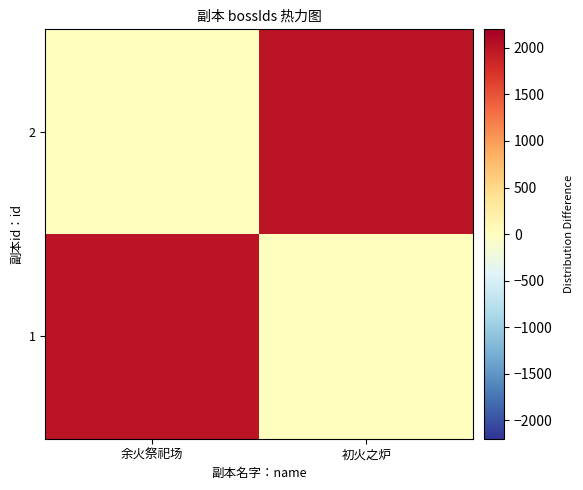

What is the difference between the highest and lowest values at 初火之炉?

2000